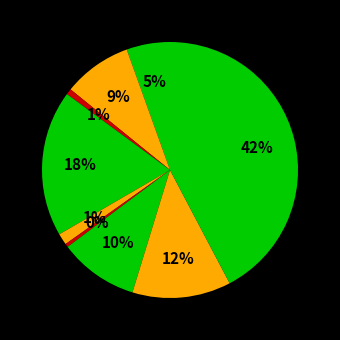

How many slices are in this pie chart?

9